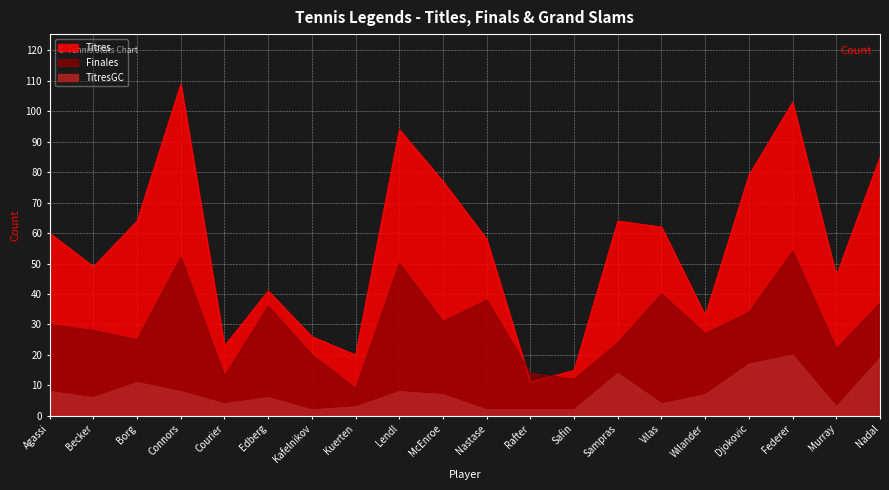

What is the total value across all series at Safin?

29